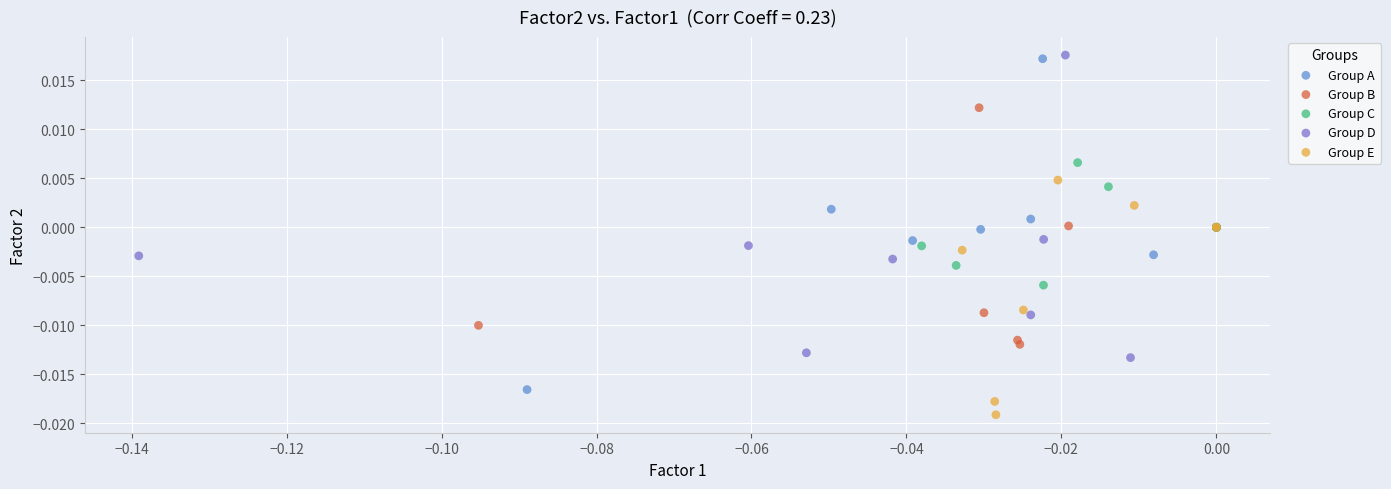

Which series contains the highest Y value?

Group D